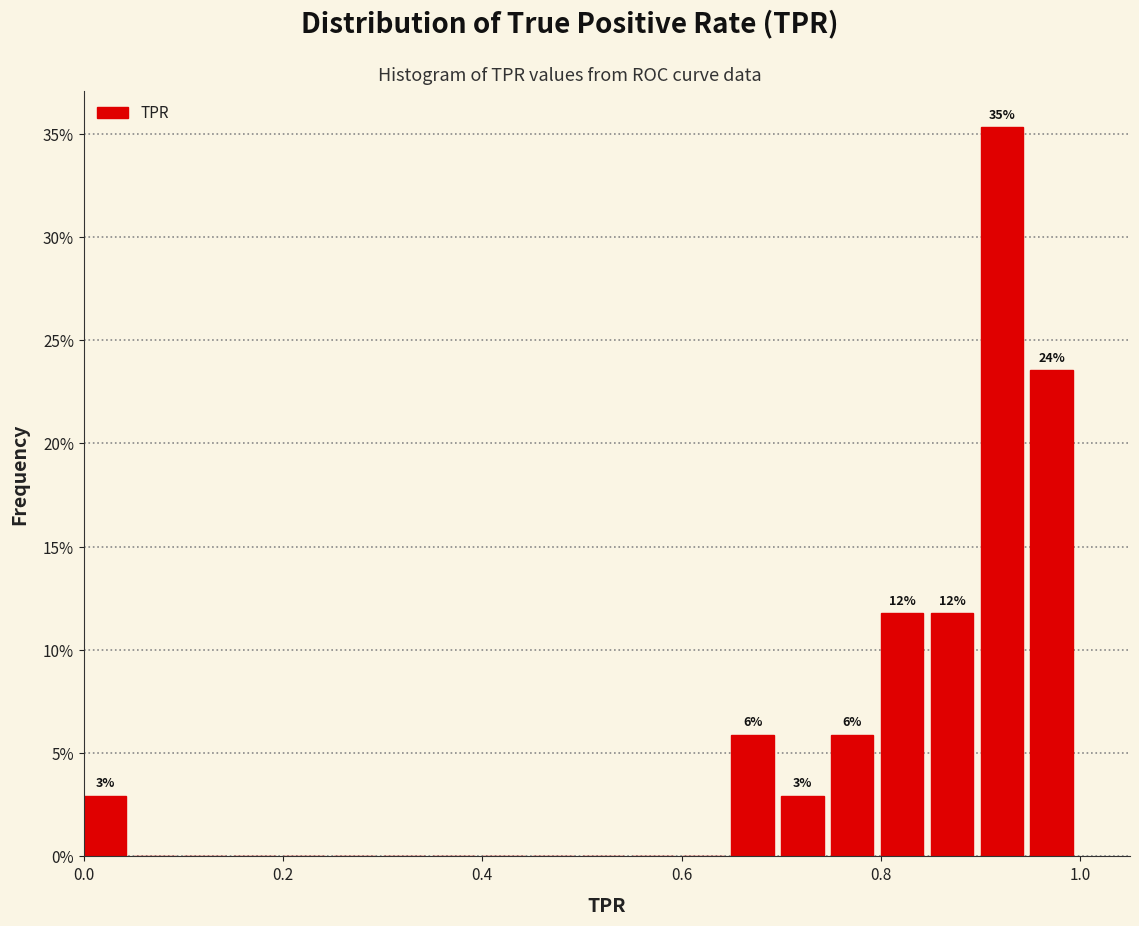

Read against the x-axis, roughly where is the centre of the tallest bar?

0.92